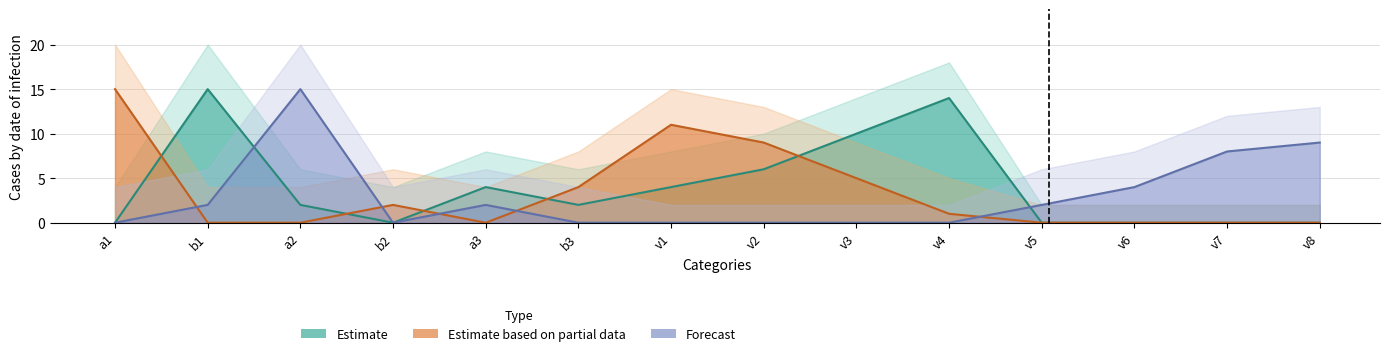

The value of Estimate at b2 is 10. True or false?

False